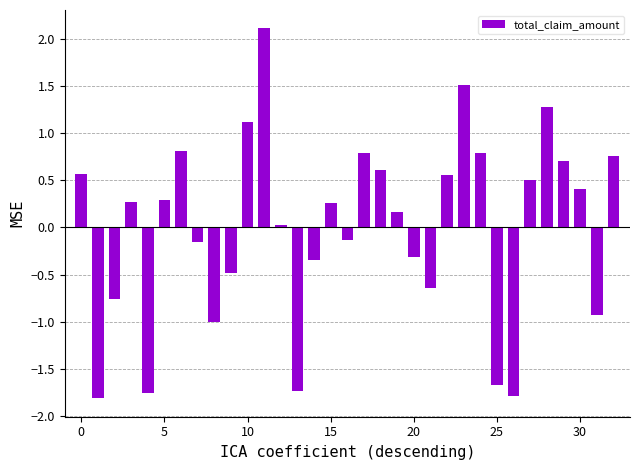

What is the greatest value displayed?

2.1